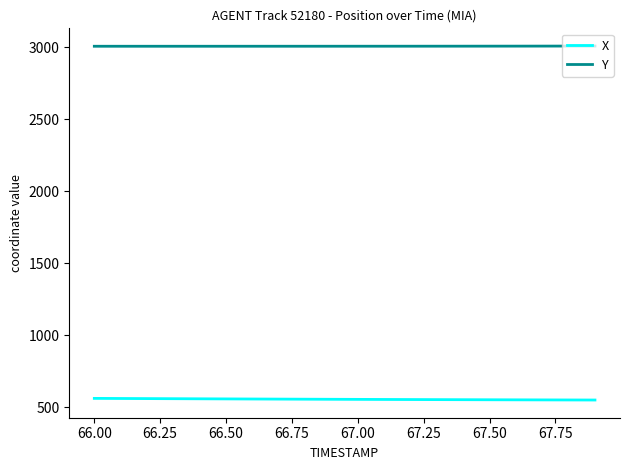

True or false: X and Y intersect in this chart.

False